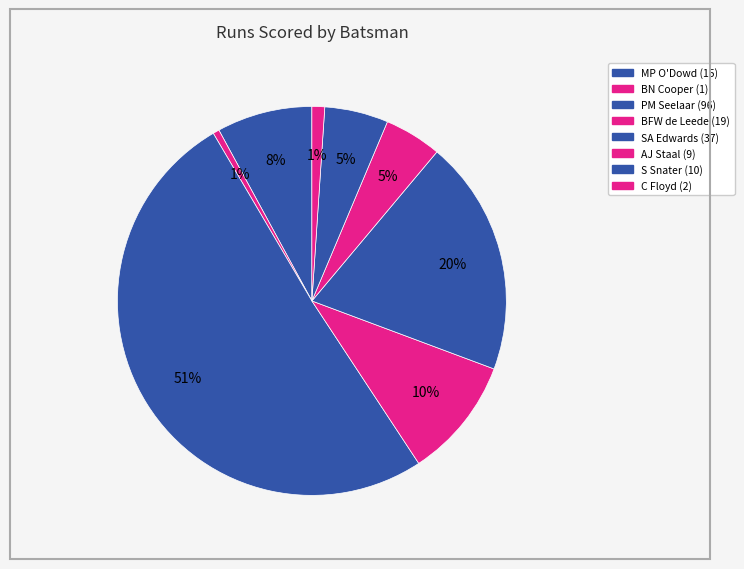

What is the majority slice?

PM Seelaar